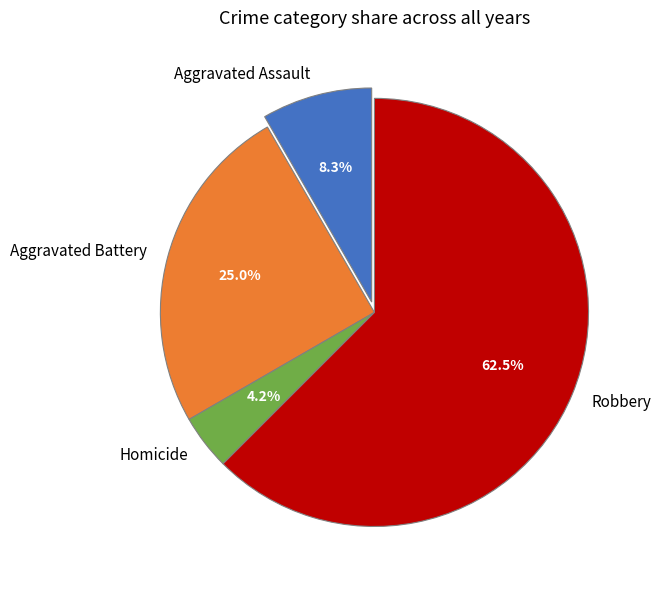

Rank the categories by value from highest to lowest.

Robbery, Aggravated Battery, Aggravated Assault, Homicide